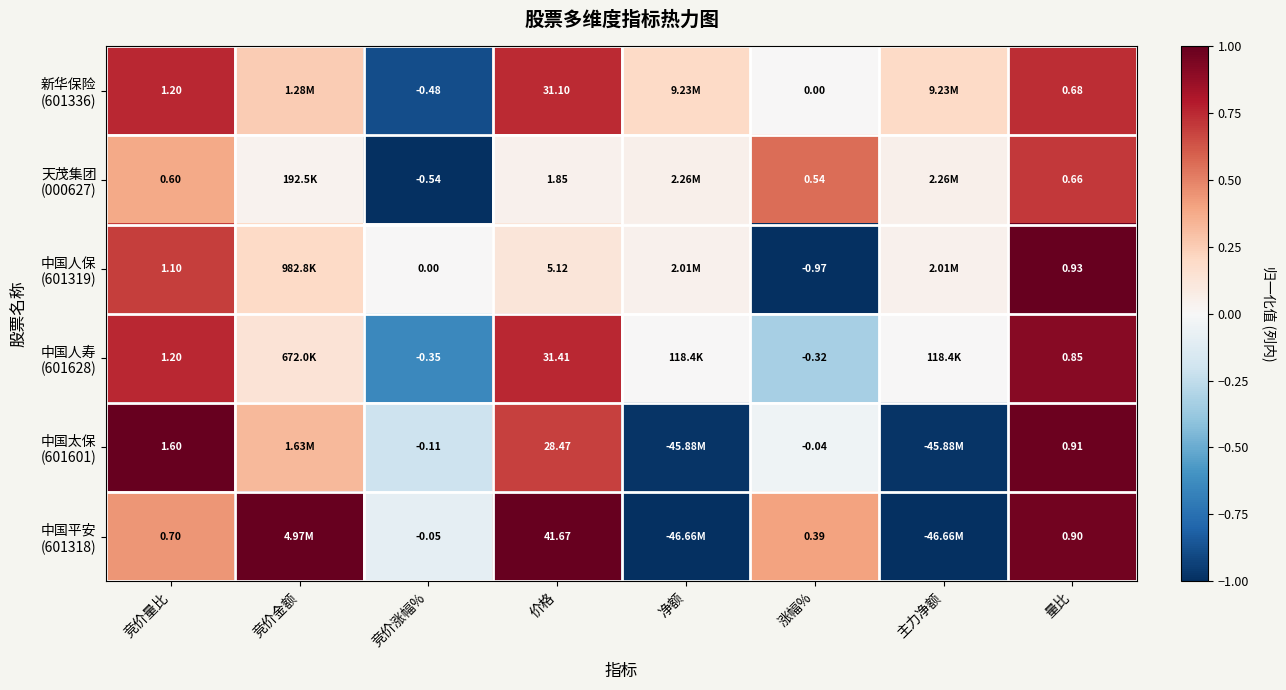

Which label corresponds to the smallest value in the chart?

竞价涨幅%